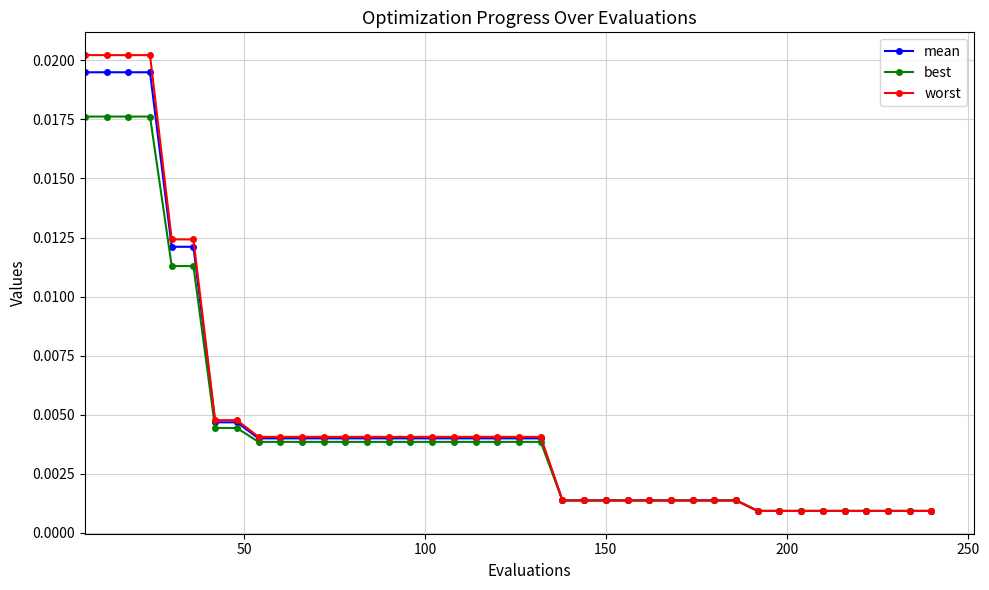

Which series has the largest range (max minus min)?

worst